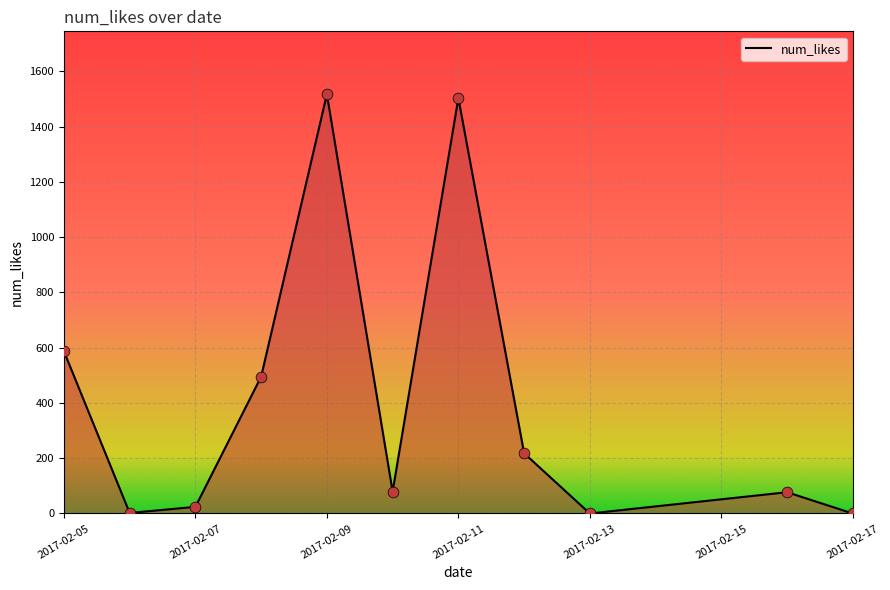

What is the greatest value displayed?

1517